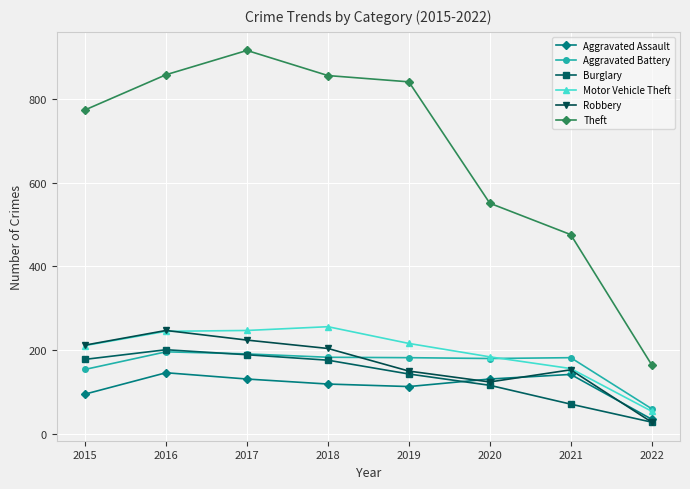

What is the difference between the second highest and second lowest values in the Robbery series?

100